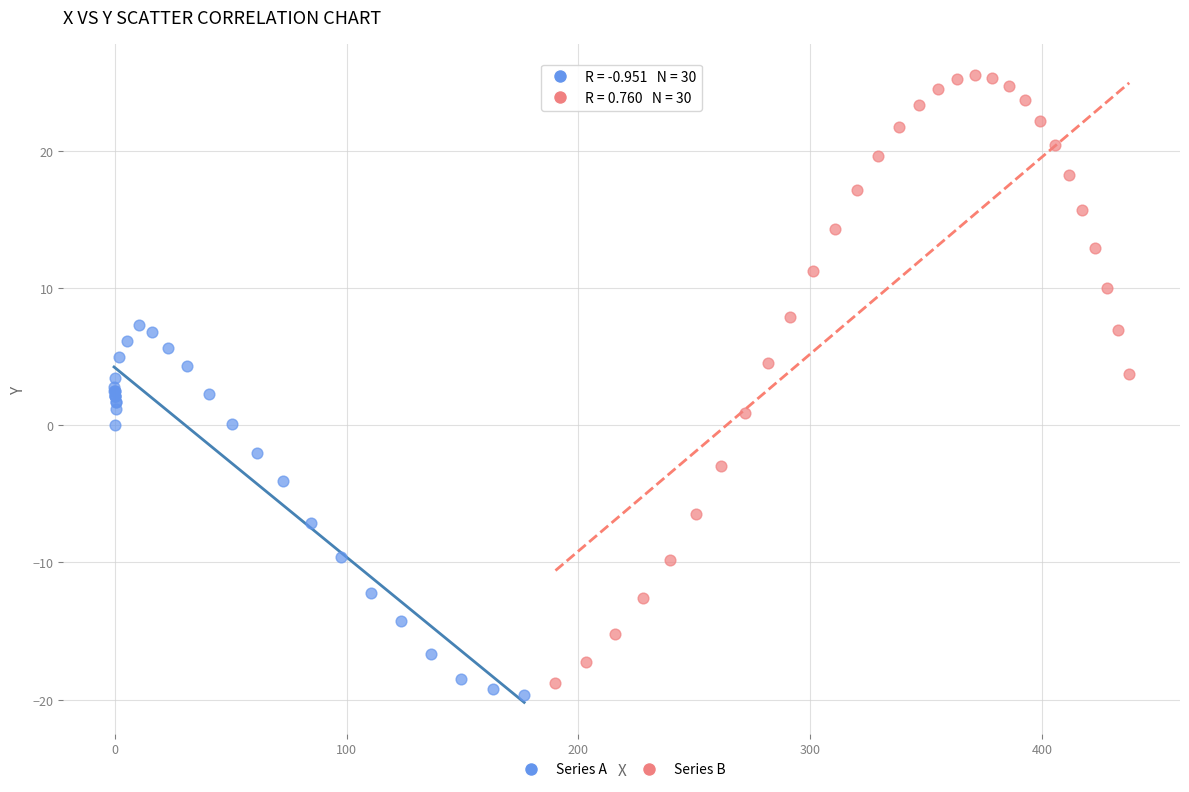

Which series reaches the maximum Y coordinate?

Series B